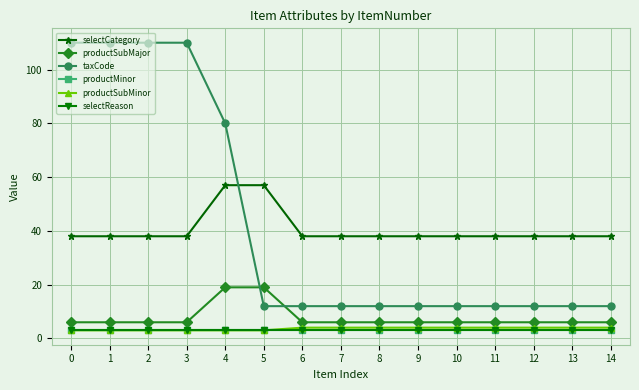

The productMinor series shows 3 at 10. True or false?

True